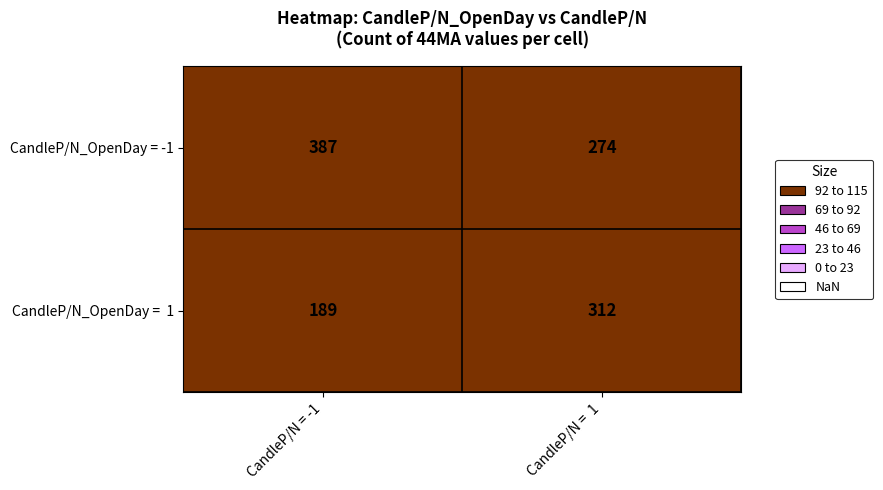

What is the approximate value of CandleP/N_OpenDay = -1 at CandleP/N = -1?

387